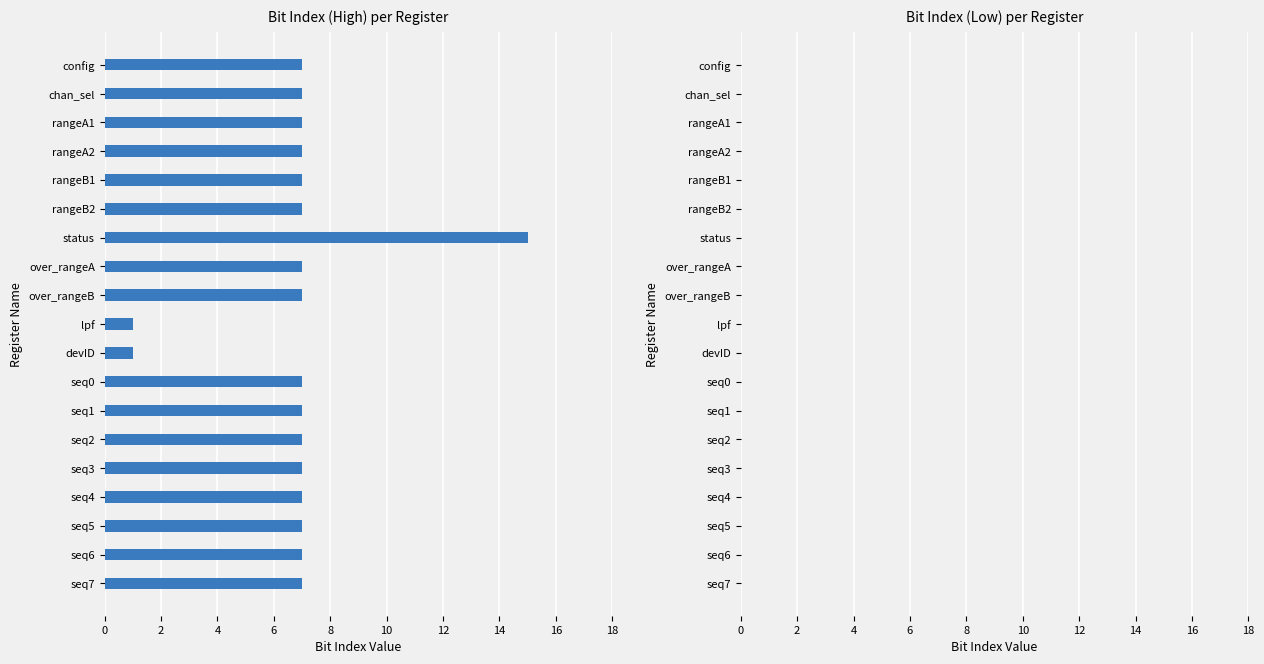

Reading top to bottom, transcribe all the data shown in this chart.

config=7	chan_sel=7	rangeA1=7	rangeA2=7	rangeB1=7	rangeB2=7	status=15	over_rangeA=7	over_rangeB=7	lpf=1	devID=1	seq0=7	seq1=7	seq2=7	seq3=7	seq4=7	seq5=7	seq6=7	seq7=7